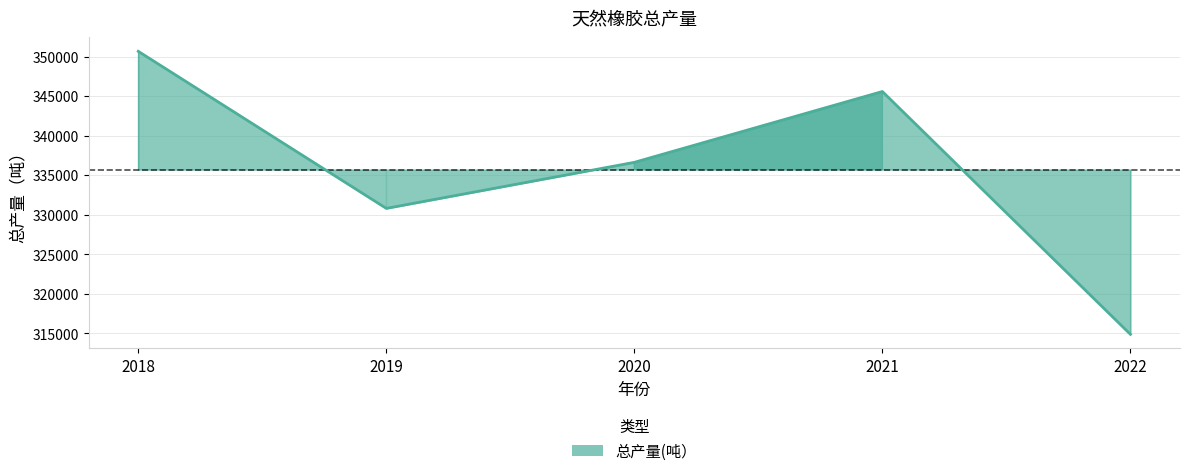

What is the maximum value shown in the chart?

350677